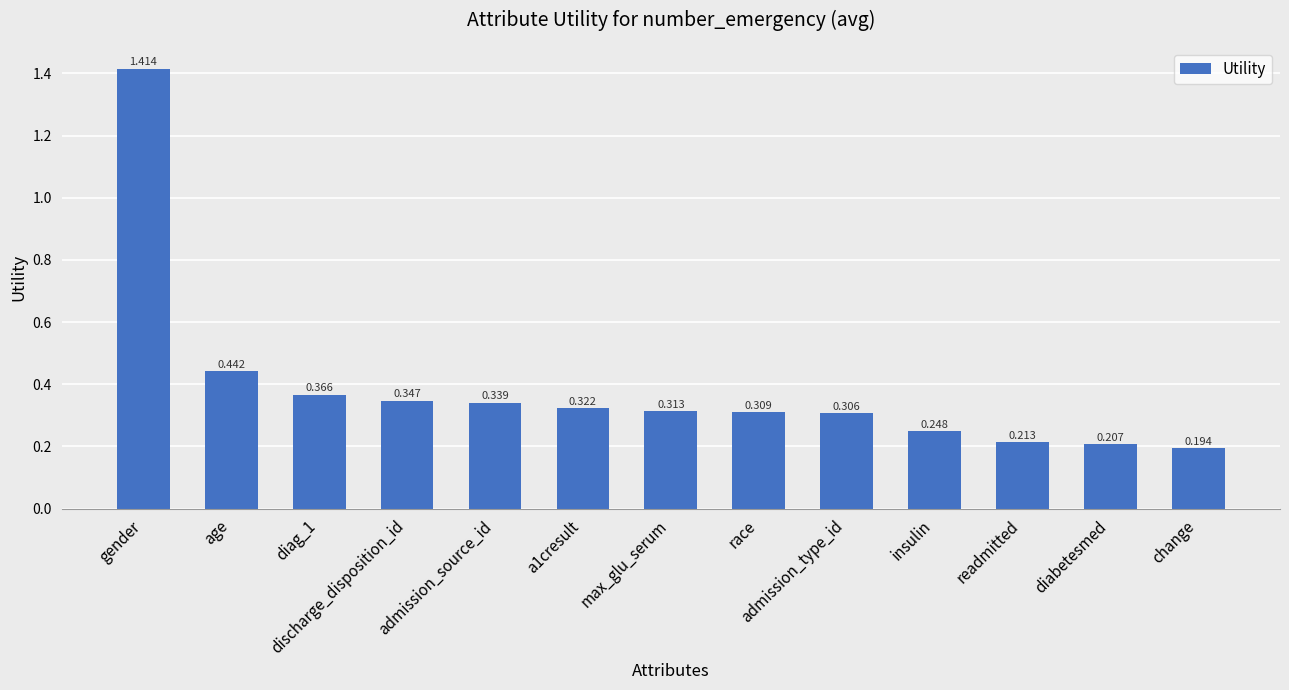

Rank the categories by value from lowest to highest.

change, diabetesmed, readmitted, insulin, admission_type_id, race, max_glu_serum, a1cresult, admission_source_id, discharge_disposition_id, diag_1, age, gender